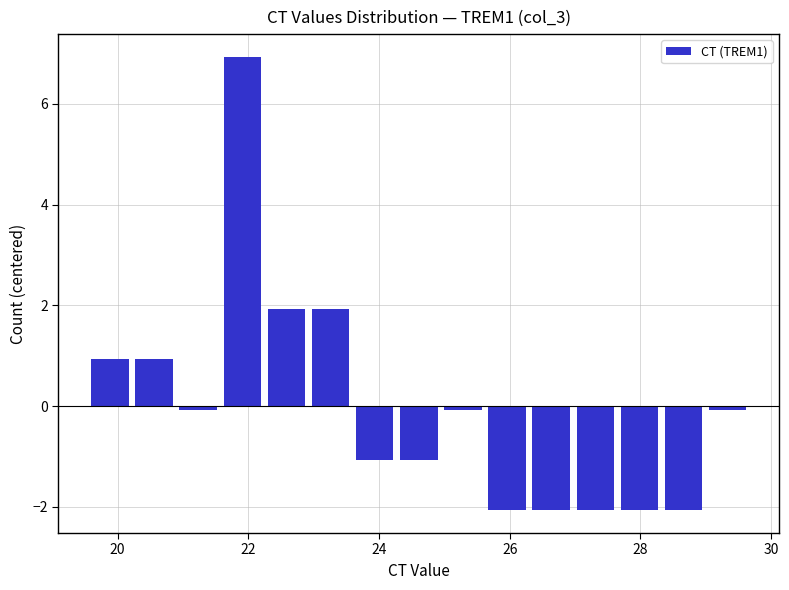

Read against the x-axis, roughly where is the centre of the tallest bar?

22.0